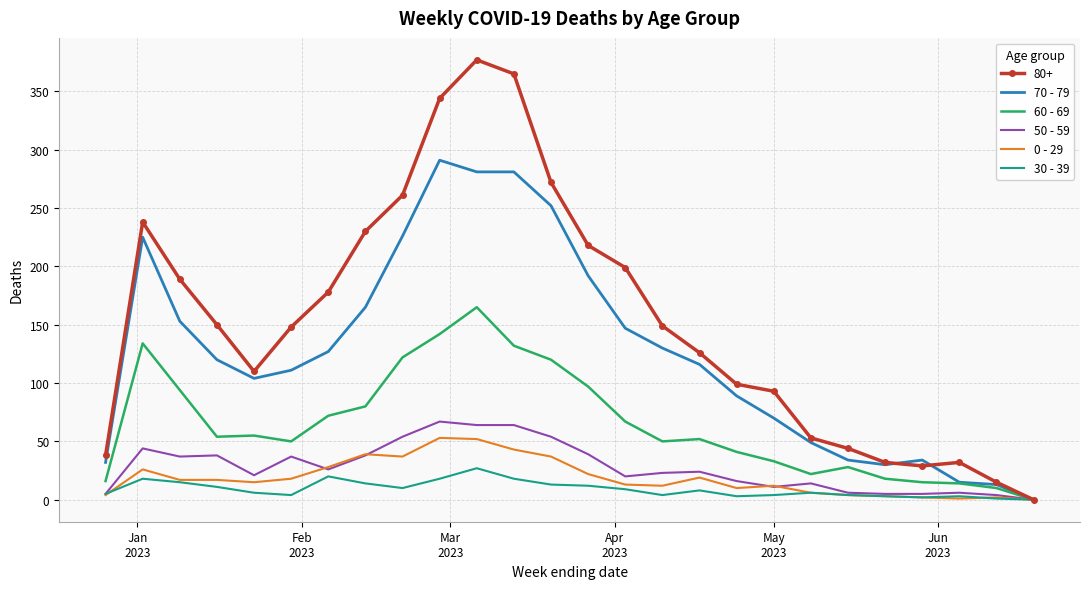

Which series has the largest range (max minus min)?

80+